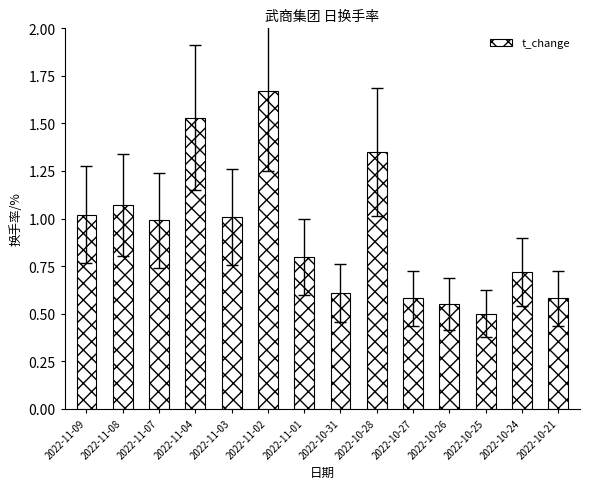

At which category does the chart reach its peak across all series?

2022-11-02